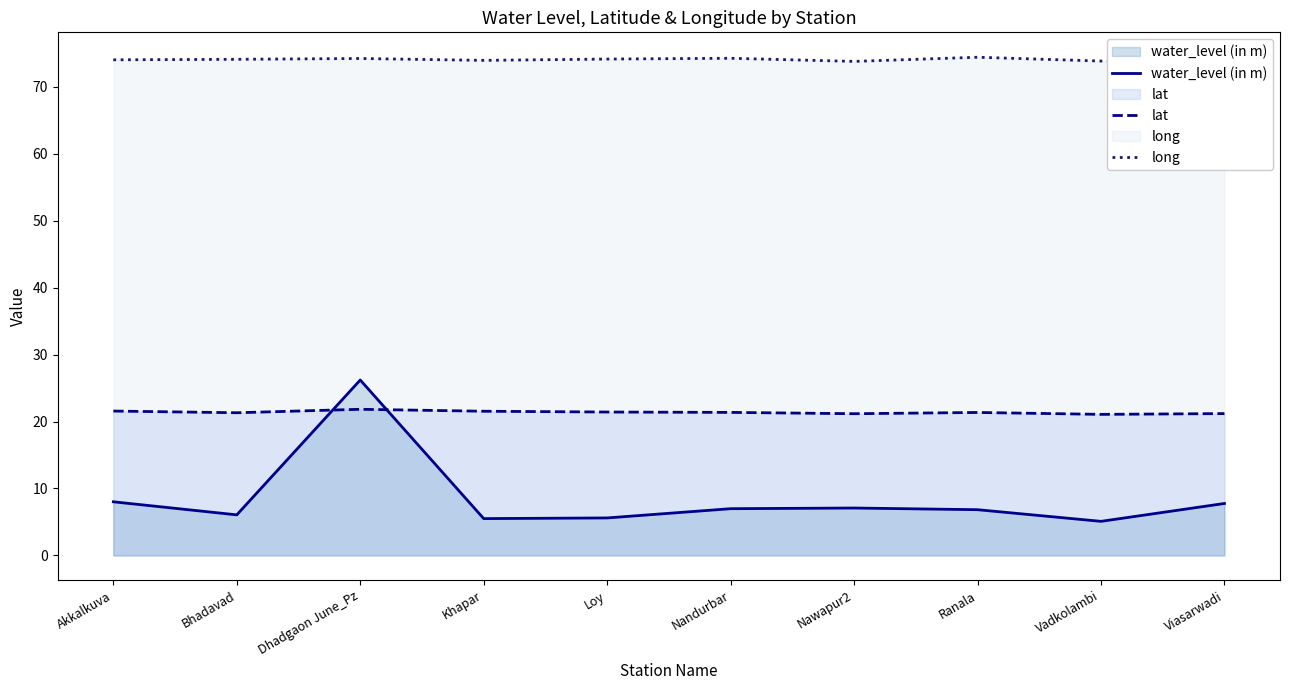

What is the value of the water_level (in m) point at the 4th from the left?

5.5